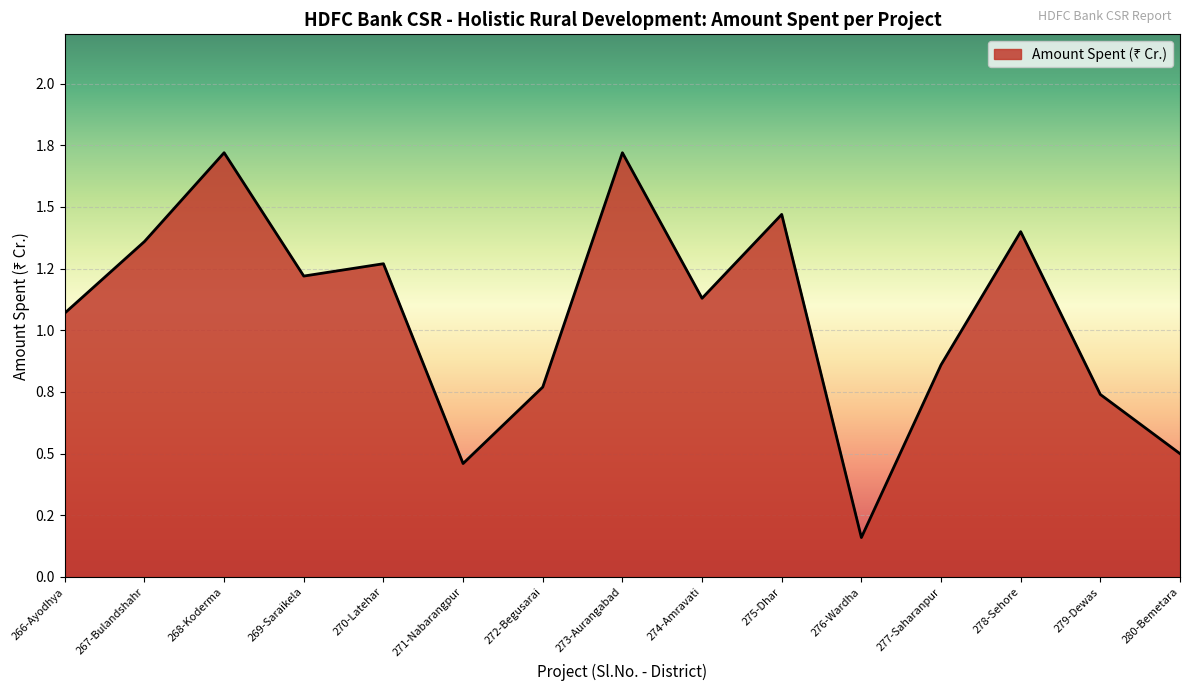

What is the minimum value shown in the chart?

0.2